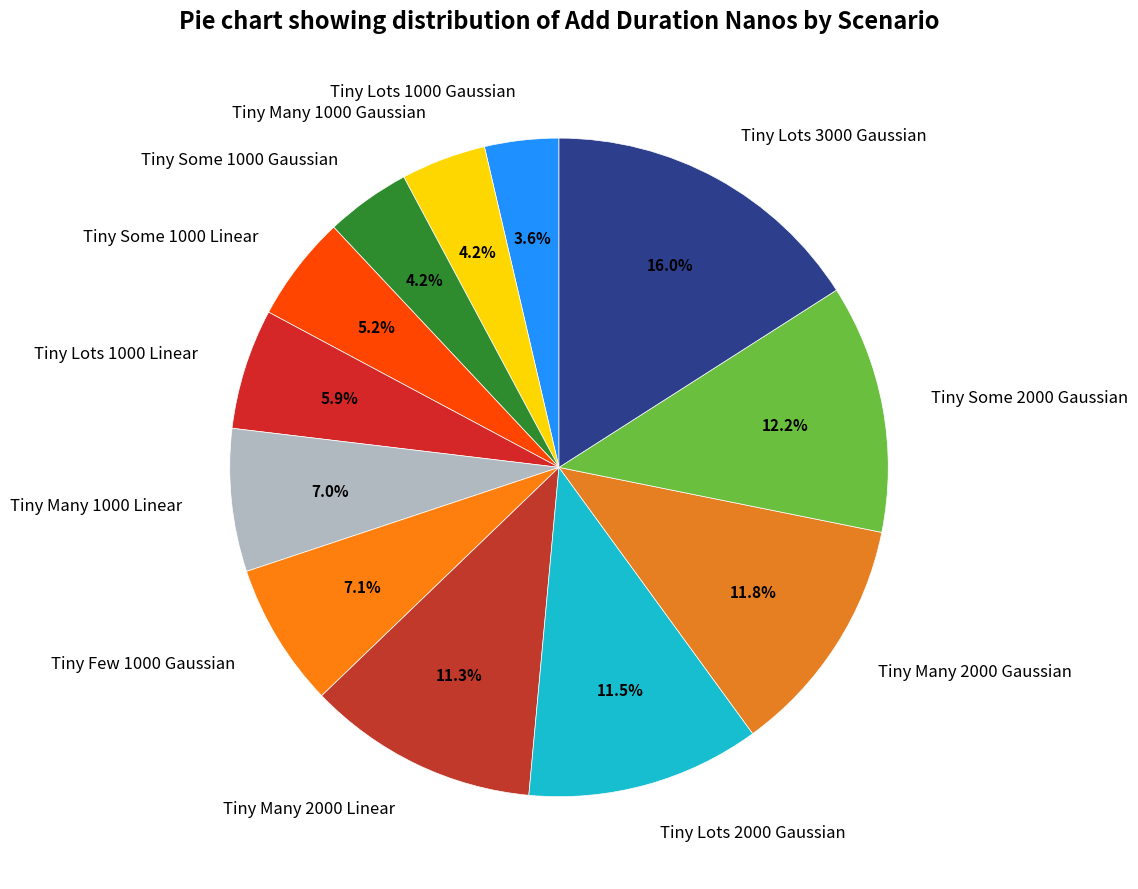

What percentage is the Tiny Some 2000 Gaussian slice, to the nearest percent?

12%